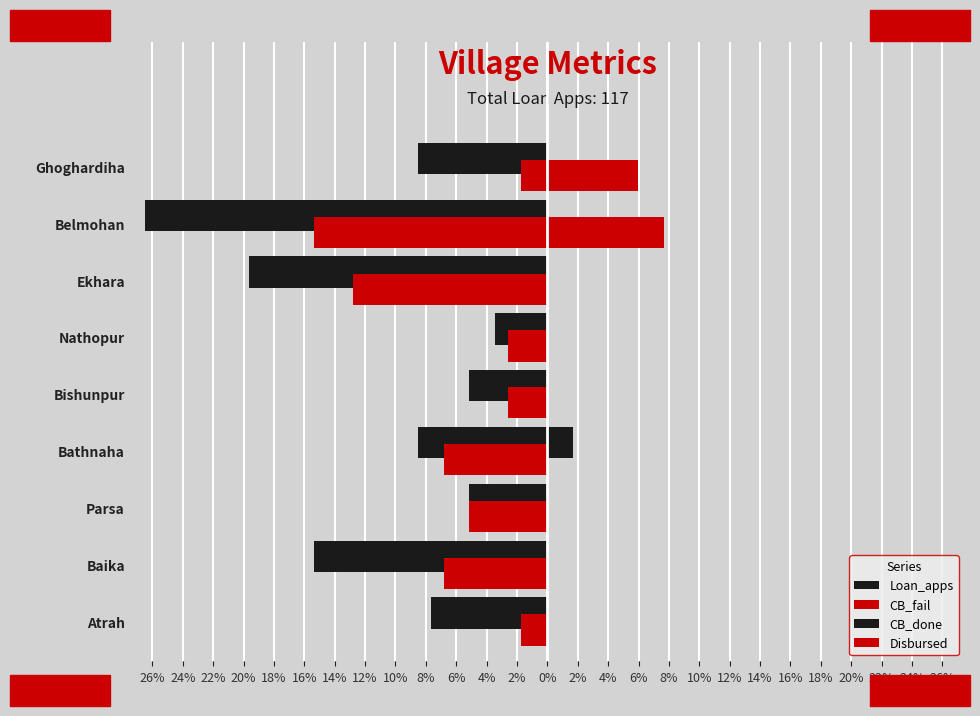

Which series has the largest total across all categories?

Disbursed